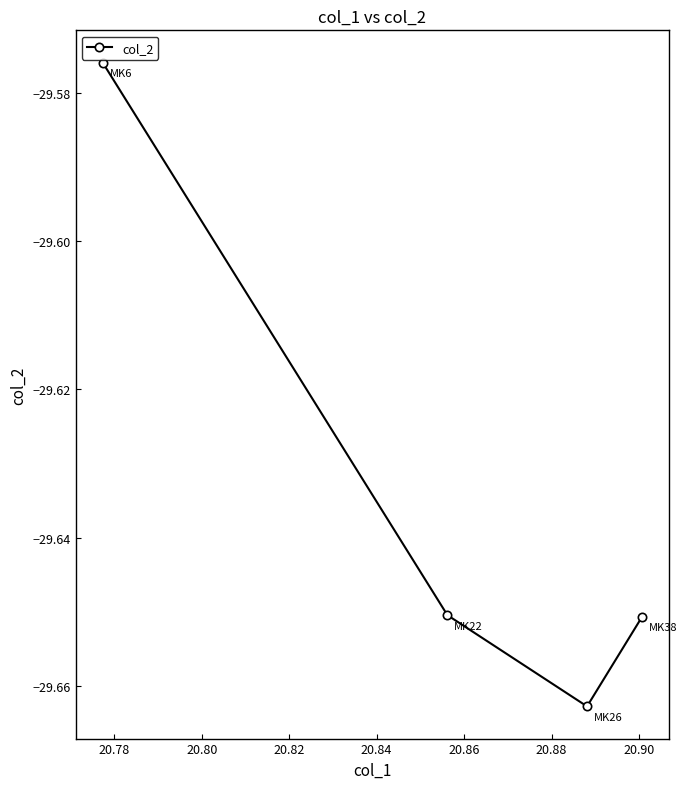

What is the sum of all values?

-118.5